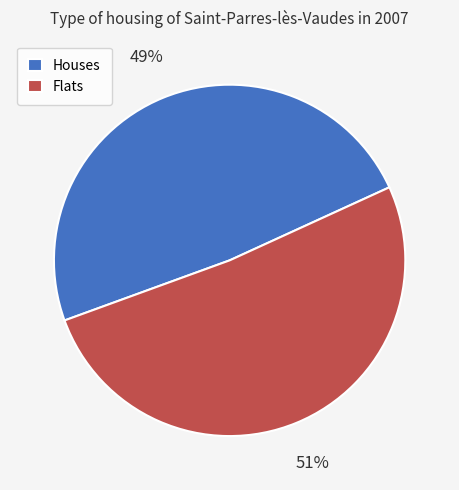

To the nearest percent, what portion does Flats represent?

51%